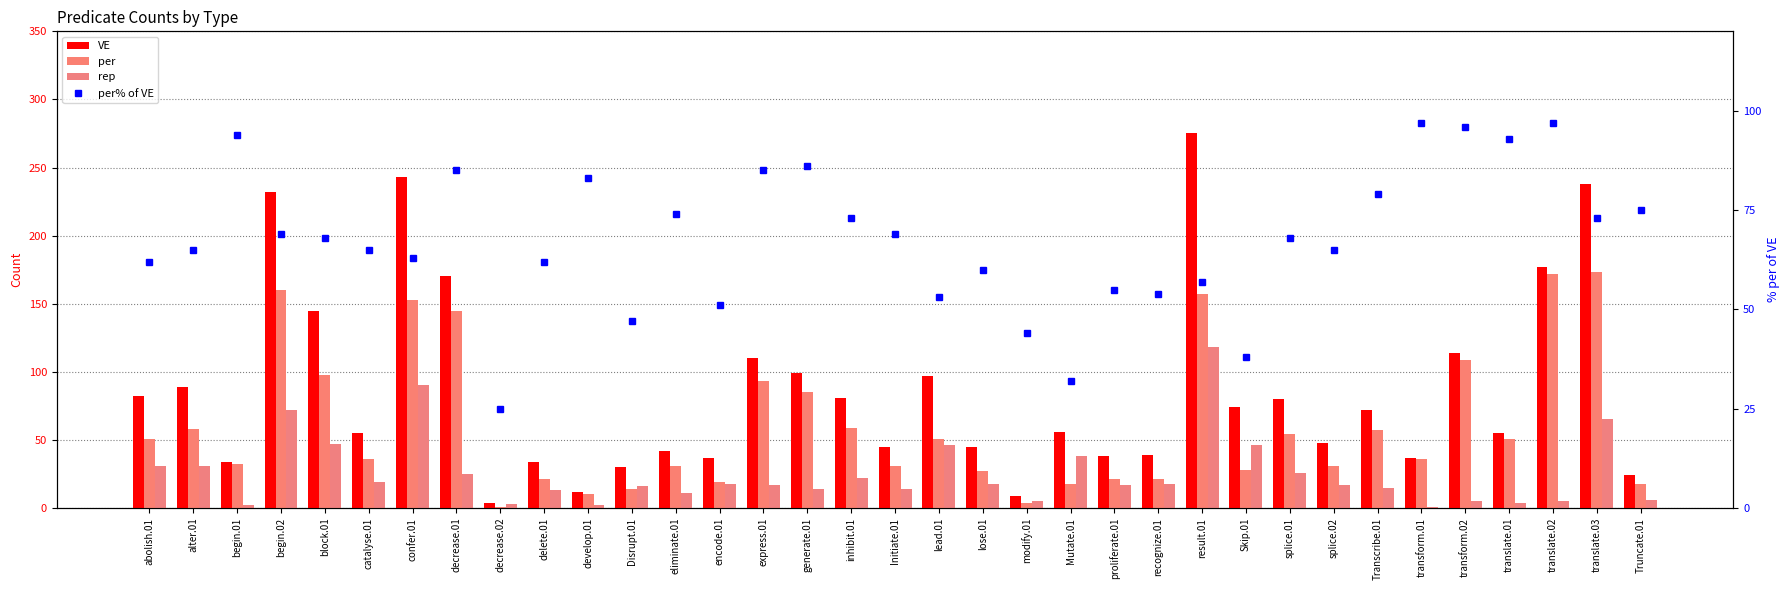

Which series changed the most between express.01 and Transcribe.01?

VE